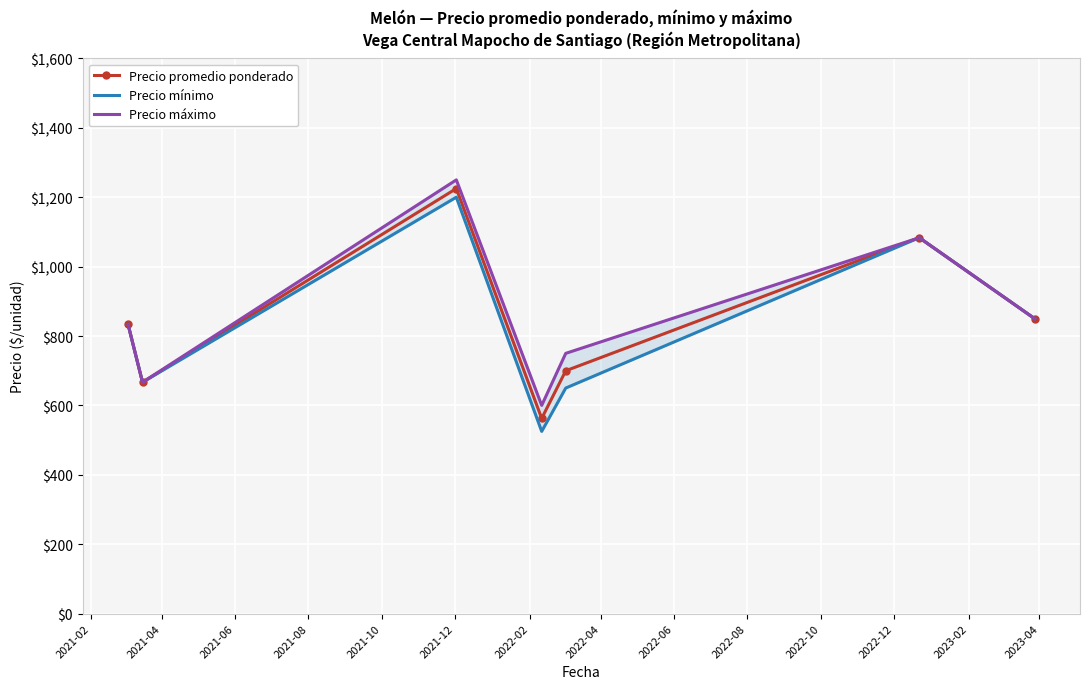

How many lines are shown in the chart?

3